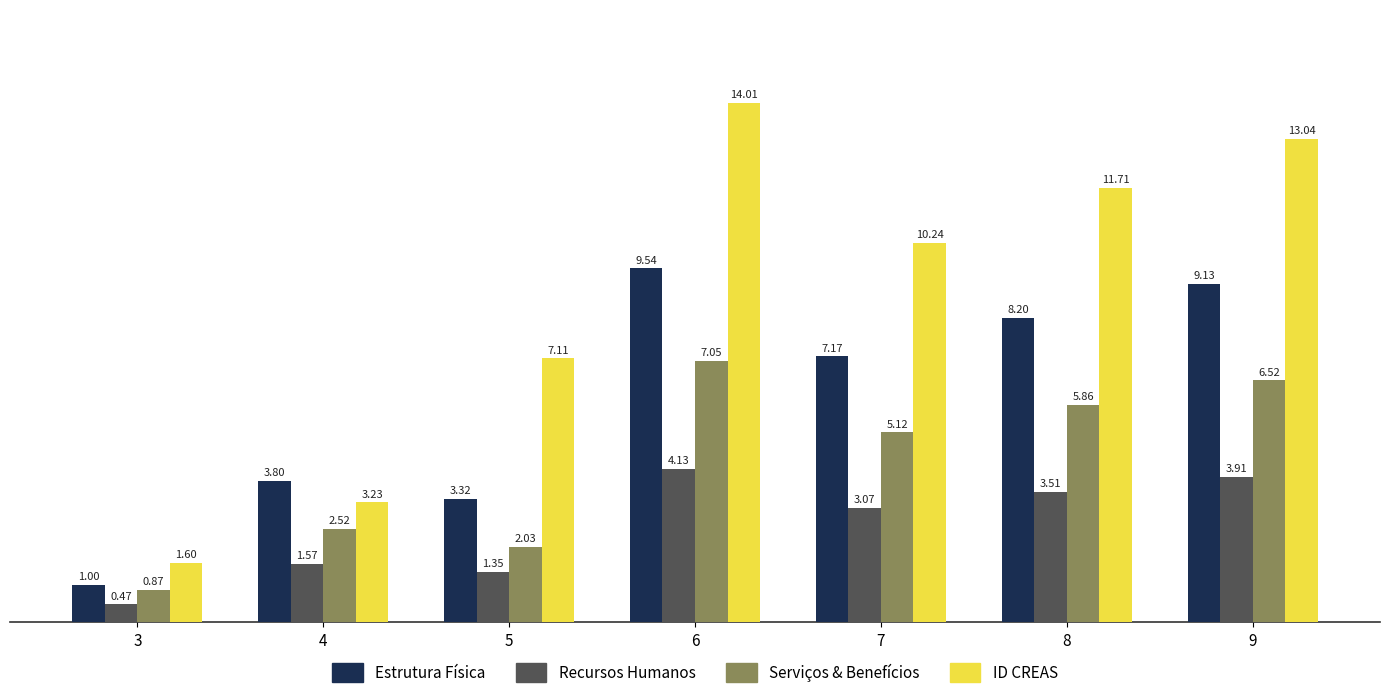

At which category is the sum across all series the highest?

6